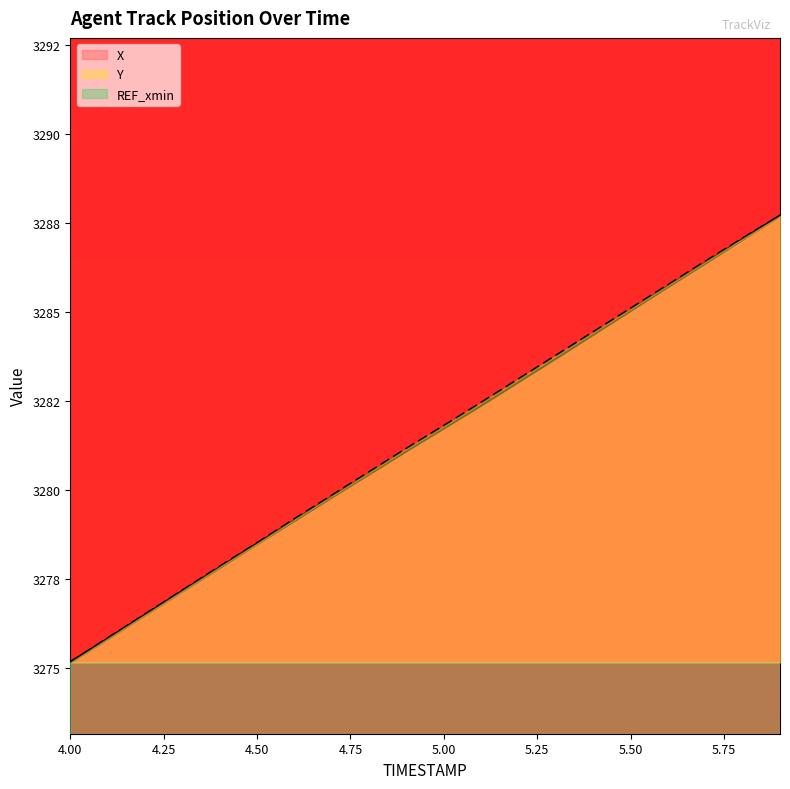

Between 5.0 and 4.7, which is larger?

5.0